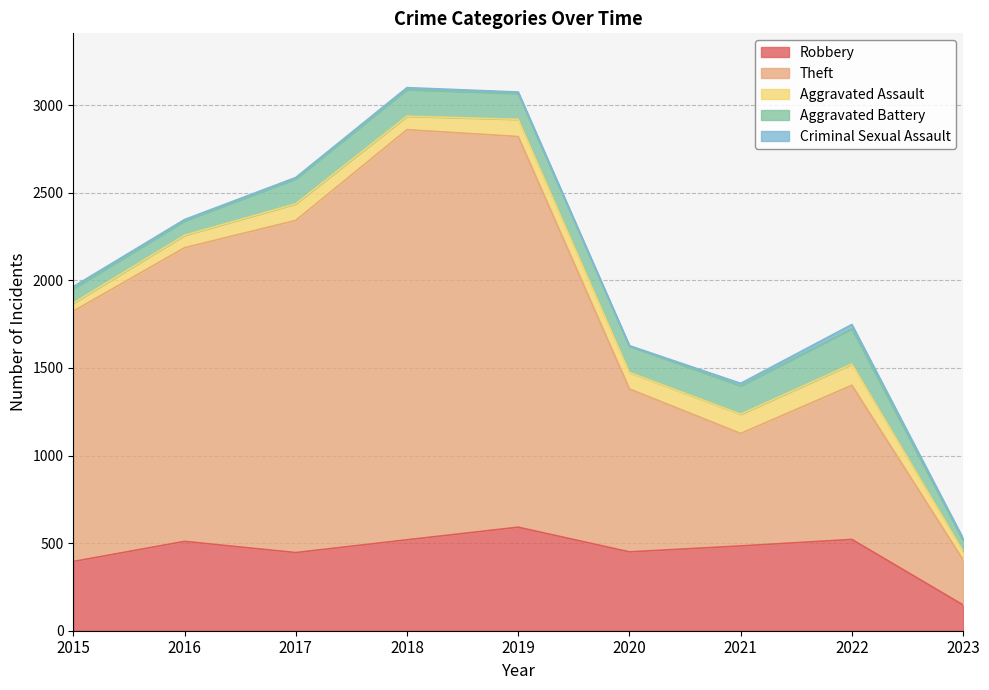

How many interior local valleys does the Theft series have?

1